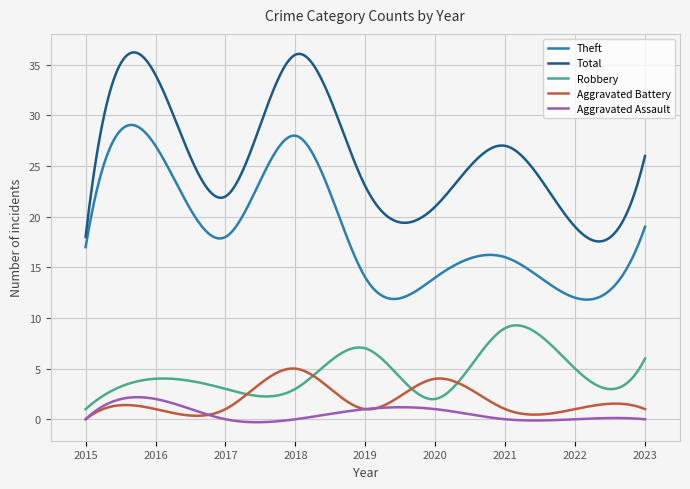

What is the maximum value shown in the chart?

36.2